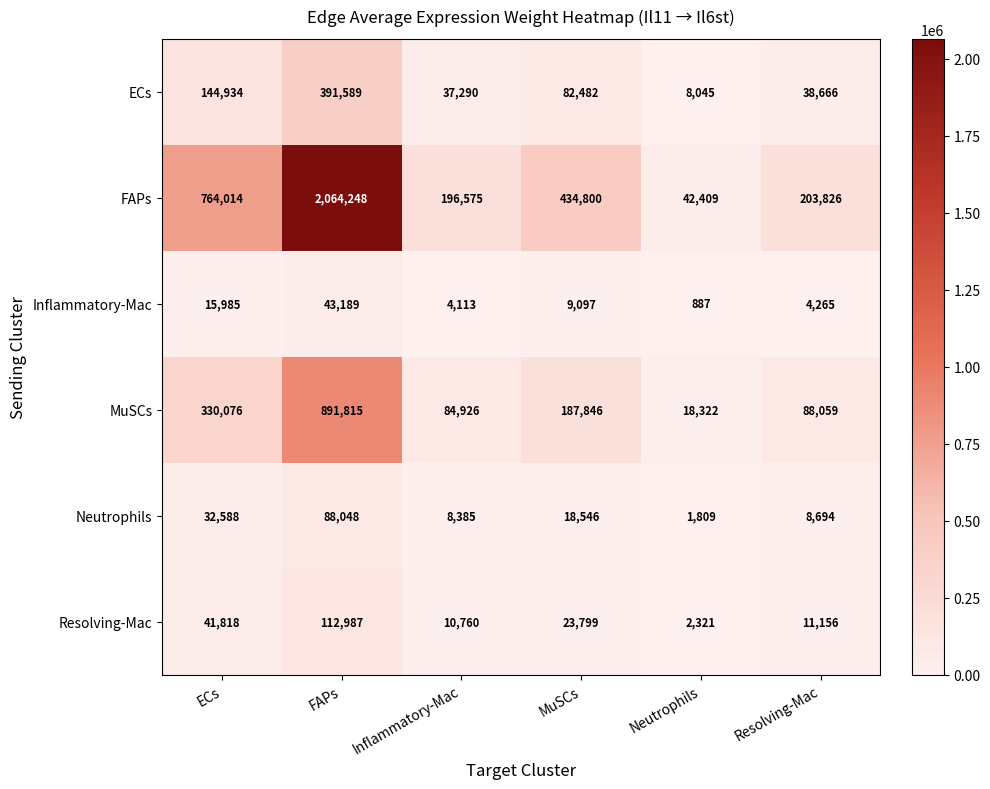

How many data points in Inflammatory-Mac are less than 9097?

3